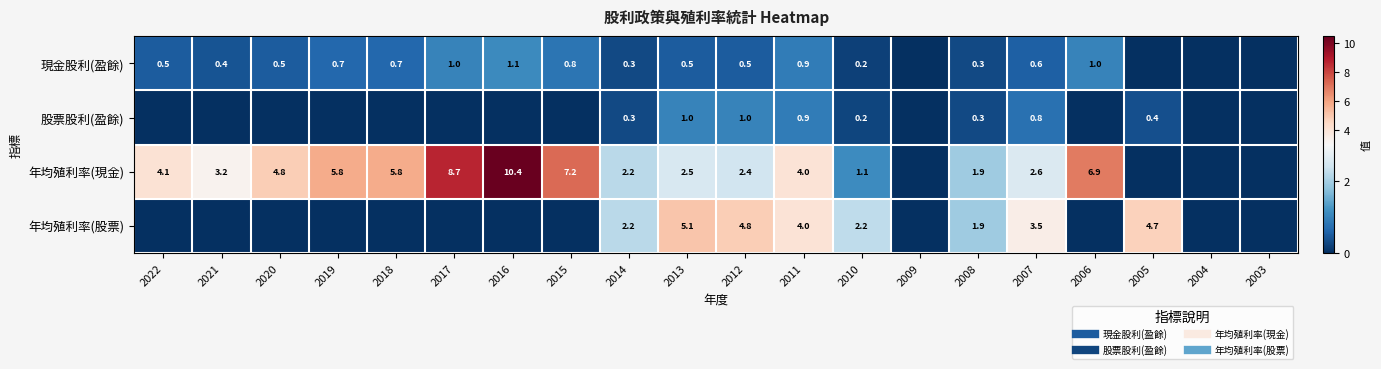

Rank the series by their maximum value, from highest to lowest.

年均殖利率(現金), 年均殖利率(股票), 現金股利(盈餘), 股票股利(盈餘)